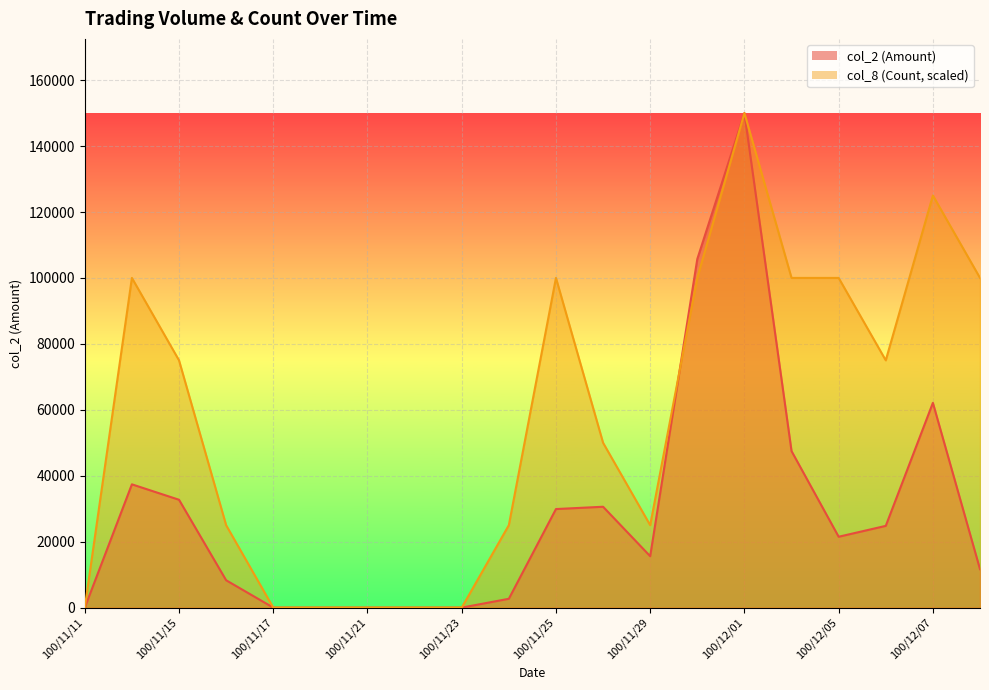

Reading left to right, what are all the values shown in this chart?

col_2 (Amount): 100/11/11=0	100/11/14=37400	100/11/15=32720	100/11/16=8300	100/11/17=0	100/11/18=0	100/11/21=0	100/11/22=0	100/11/23=0	100/11/24=2680	100/11/25=29900	100/11/28=30600	100/11/29=15600	100/11/30=105750	100/12/01=150030	100/12/02=47480	100/12/05=21500	100/12/06=24800	100/12/07=62120	100/12/08=11660
col_8 (Count): 100/11/11=0	100/11/14=100020	100/11/15=75015	100/11/16=25005	100/11/17=0	100/11/18=0	100/11/21=0	100/11/22=0	100/11/23=0	100/11/24=25005	100/11/25=100020	100/11/28=50010	100/11/29=25005	100/11/30=100020	100/12/01=150030	100/12/02=100020	100/12/05=100020	100/12/06=75015	100/12/07=125025	100/12/08=100020